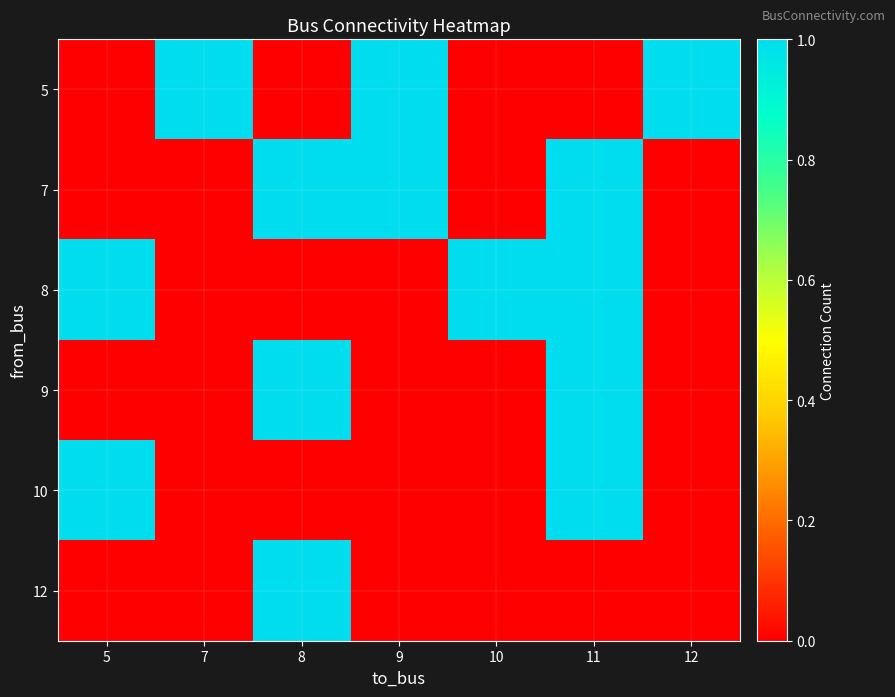

Count the number of data series in this chart.

6